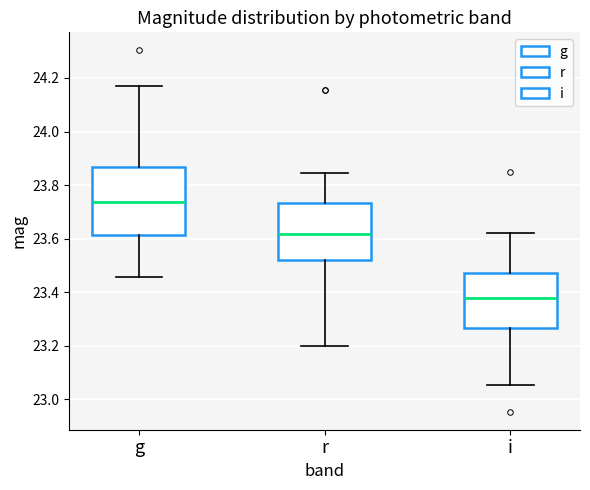

Reading left to right, transcribe this box plot: for each box, give where its median line is, the range the box spans, and where its two whiskers end, as read against the y-axis. The values are not printed on the chart, so give them approximately, as read against the axis.

g: median 23.74, box 23.62 to 23.86, whiskers 23.46 to 24.18
r: median 23.62, box 23.52 to 23.74, whiskers 23.20 to 23.84
i: median 23.38, box 23.26 to 23.48, whiskers 23.06 to 23.62